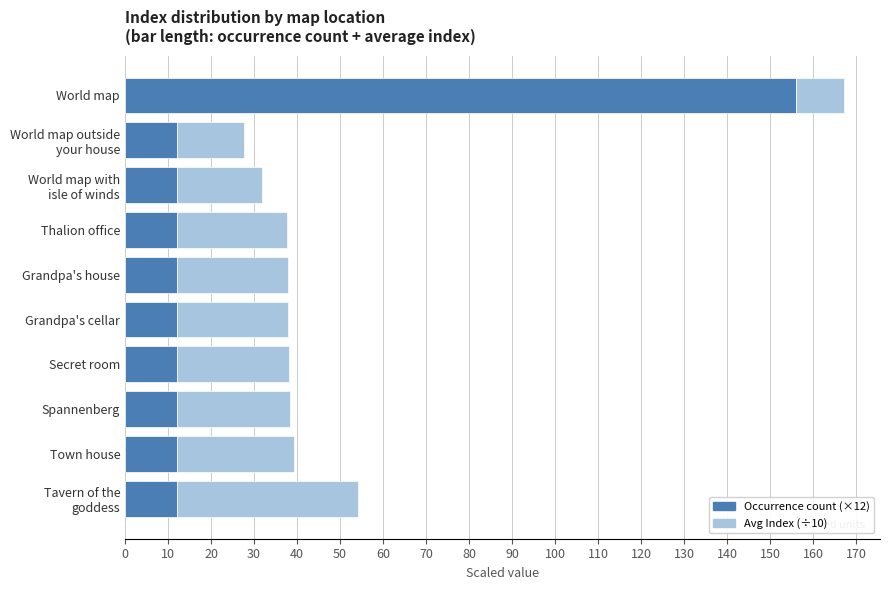

What is the difference between the maximum and minimum values in the Occurrence count (×12) series?

144.0